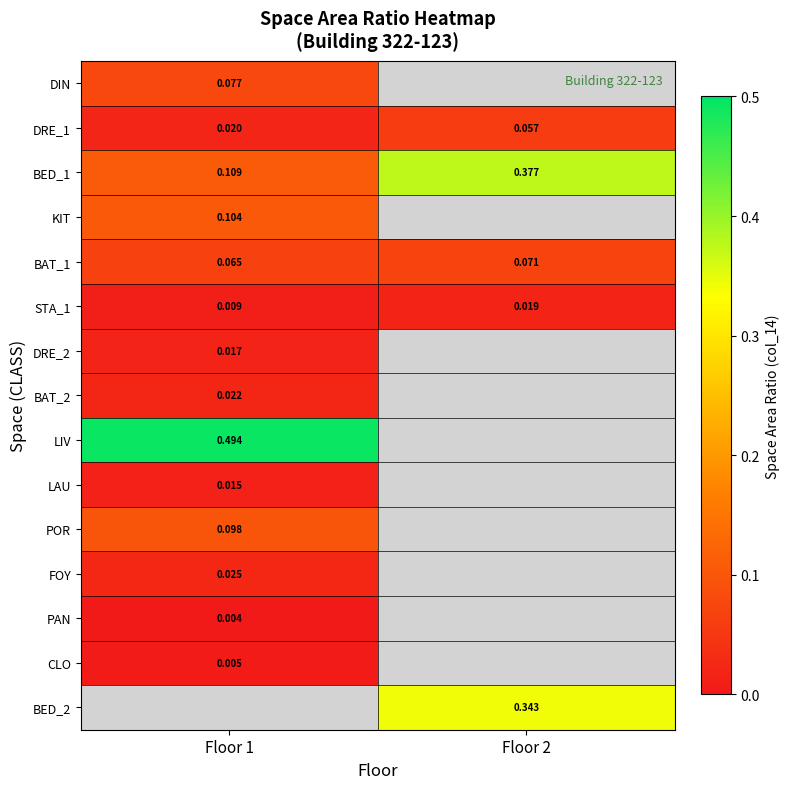

Is the value of BAT_2 at Floor 1 greater than the value of DRE_1 at Floor 1?

Yes